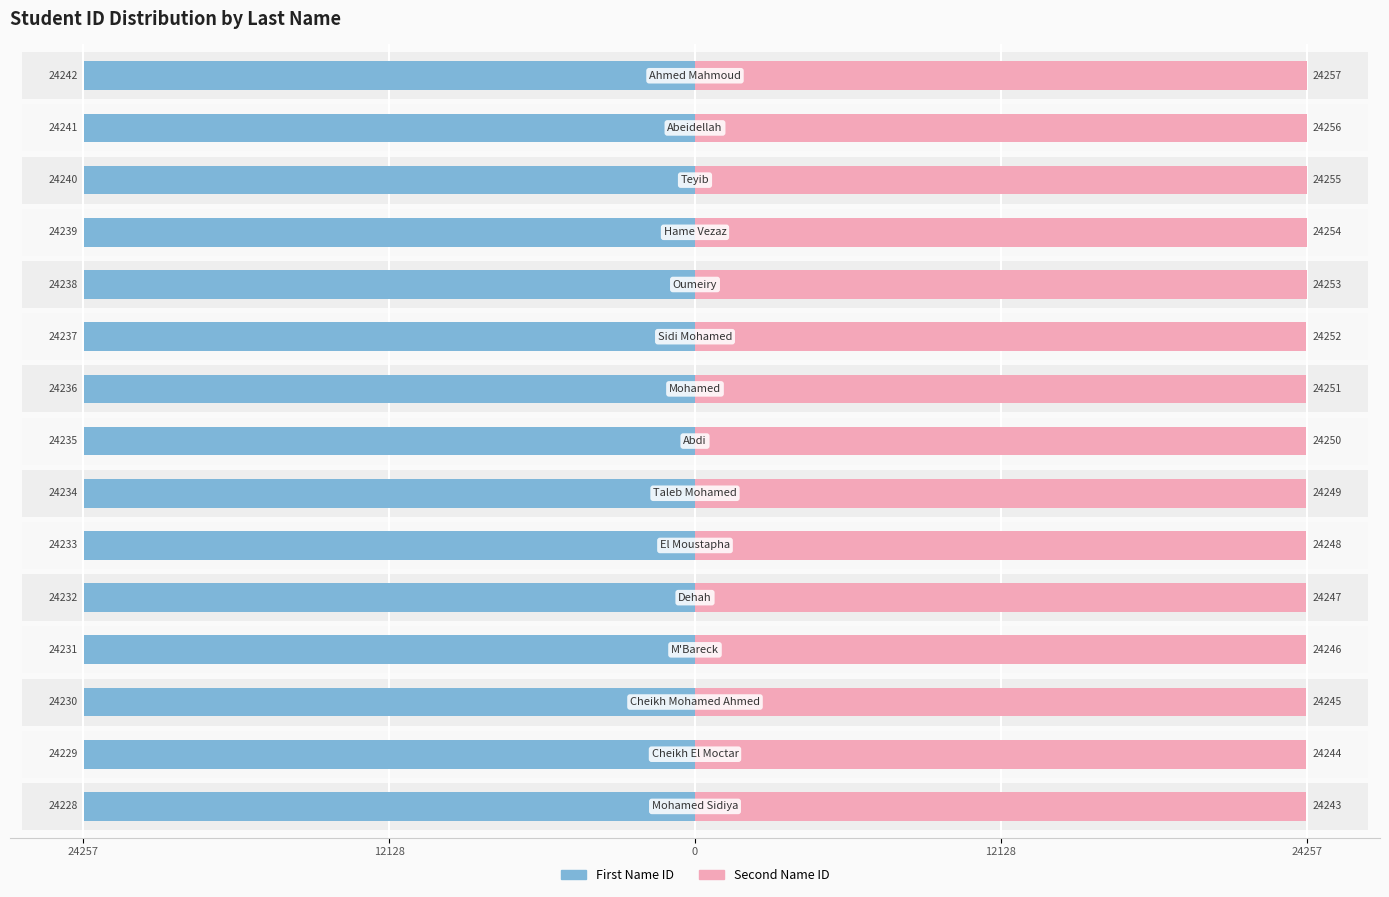

Is it true that Second Name ID equals 37922 at 12128?

False